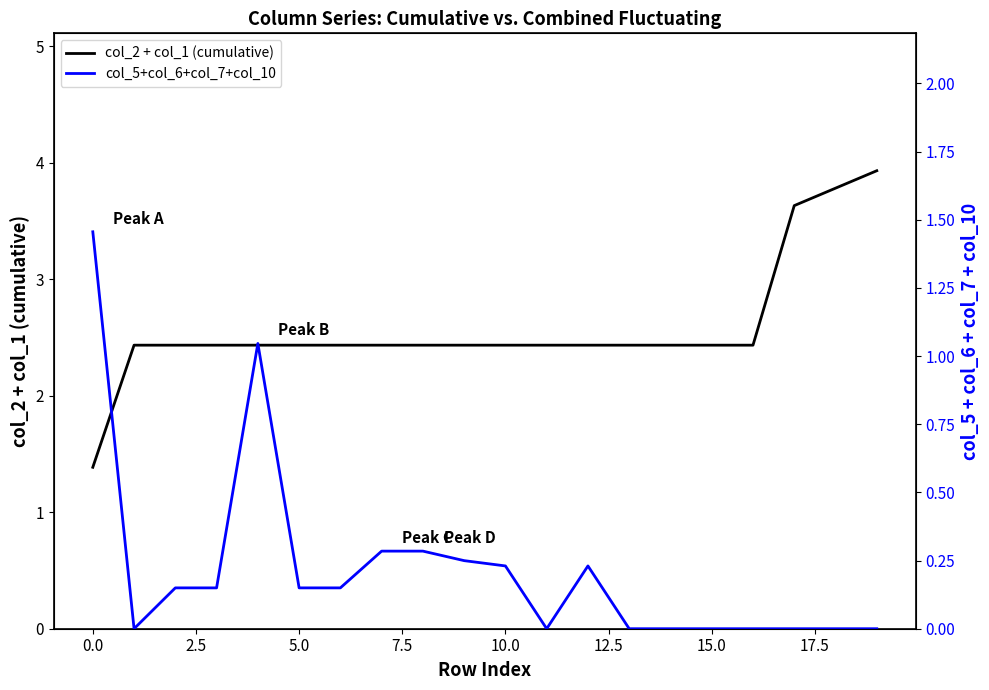

Does the chart have visible grid lines?

No